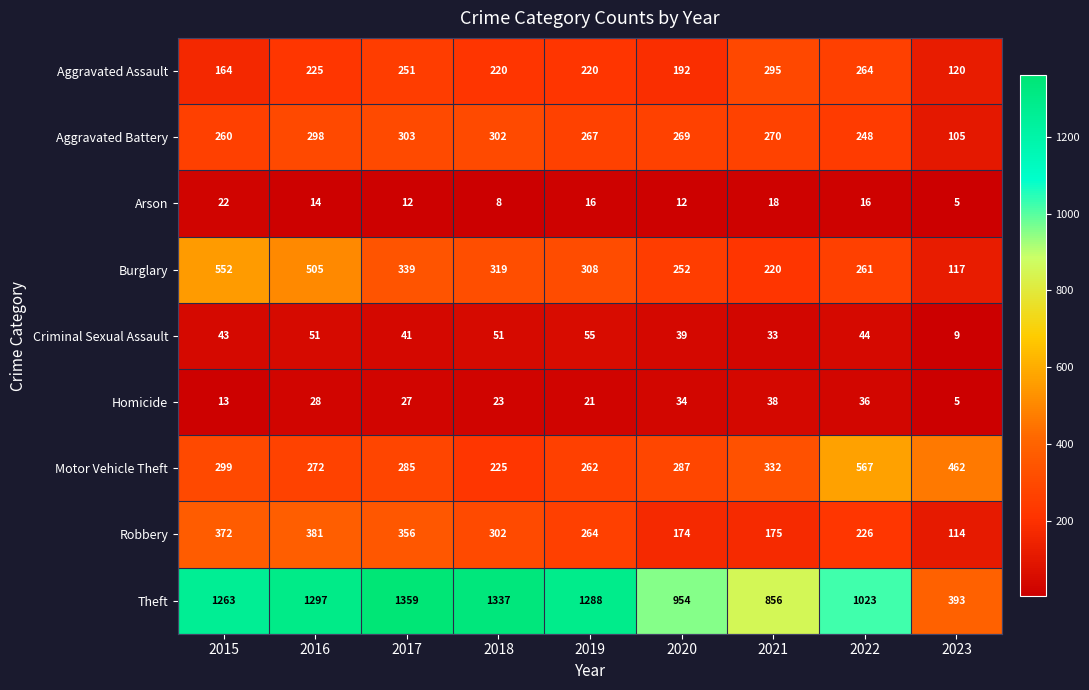

What is the spread (max minus min) of values at 2020?

942